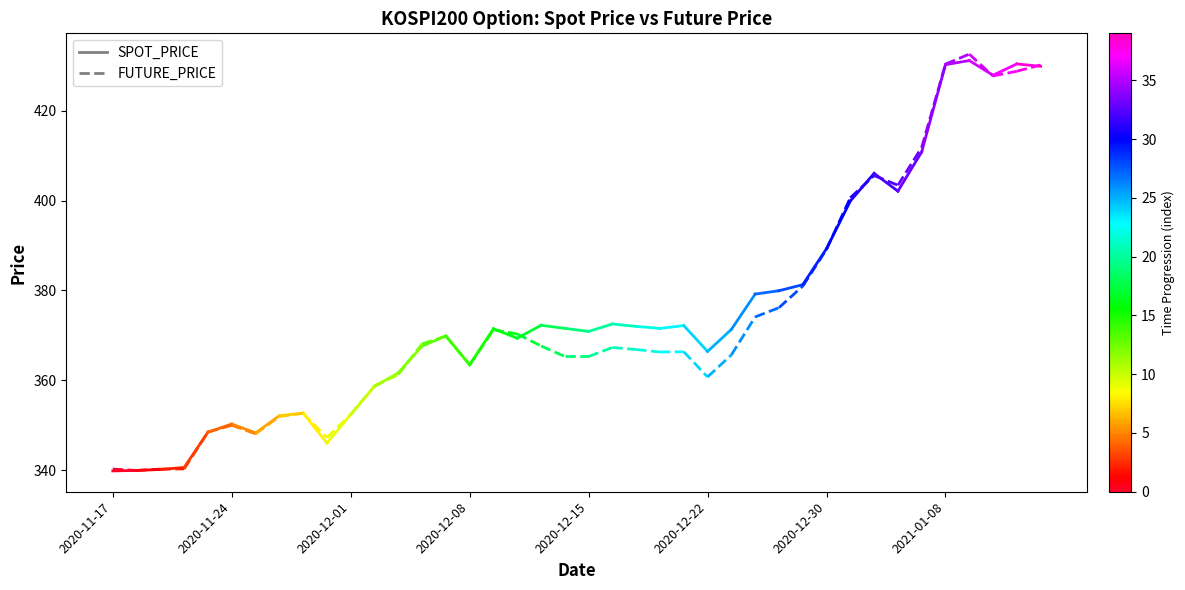

What is the value of the FUTURE_PRICE point at the 1st from the left?

340.2